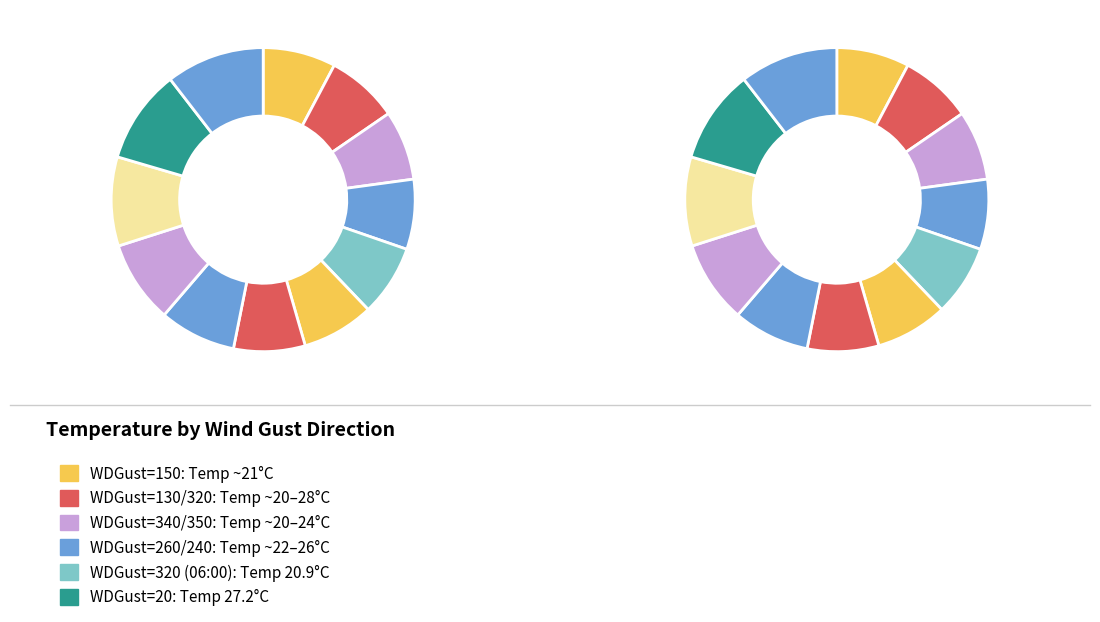

What percentage do 350 and 350 together represent?

17.6%